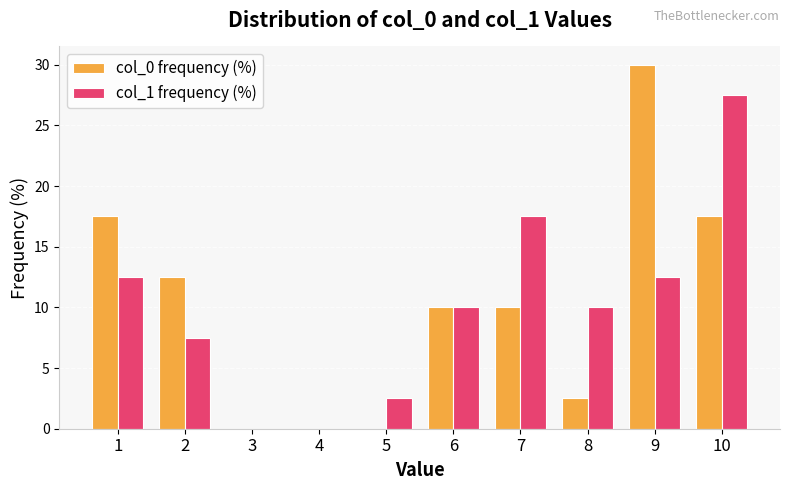

Which series has the largest range (max minus min)?

col_0 frequency (%)